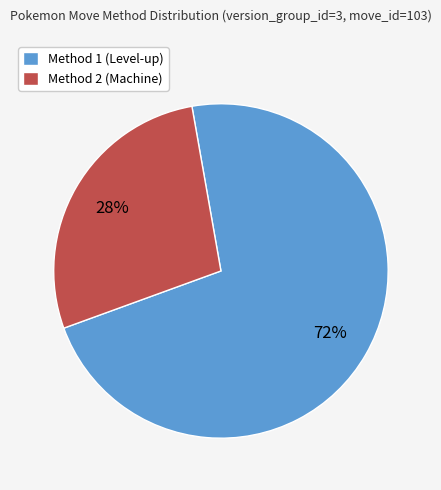

Which slice is the smallest?

Method 2